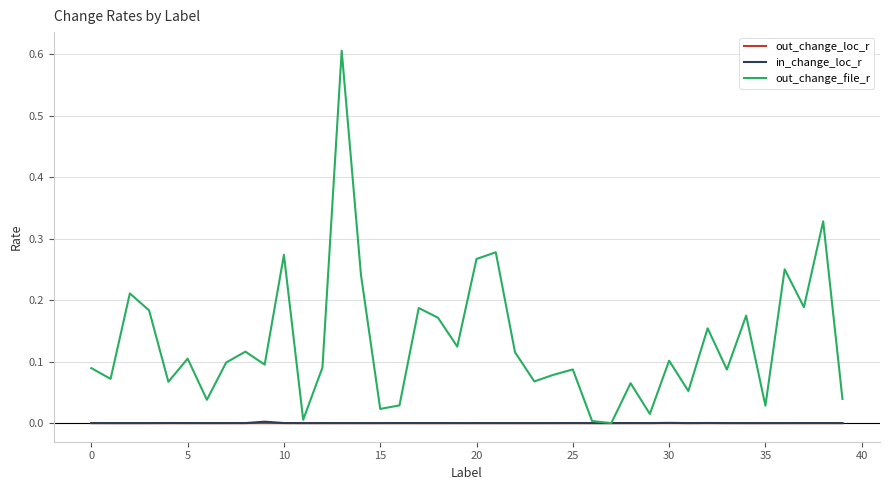

Count the number of categories in the chart.

40